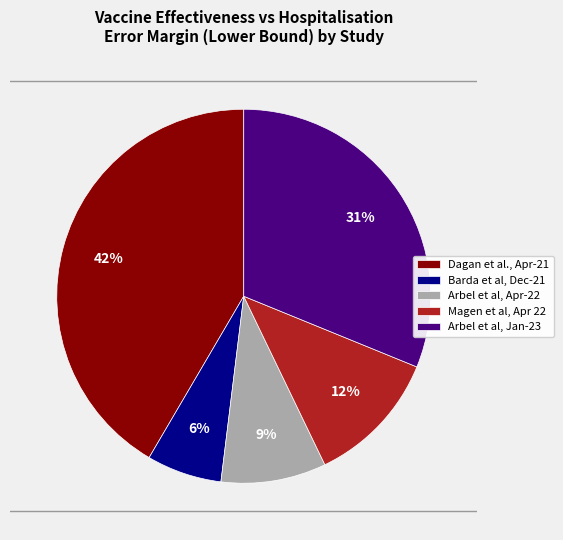

Which has a higher value, Magen et al, Apr 22 or Dagan et al., Apr-21?

Dagan et al., Apr-21